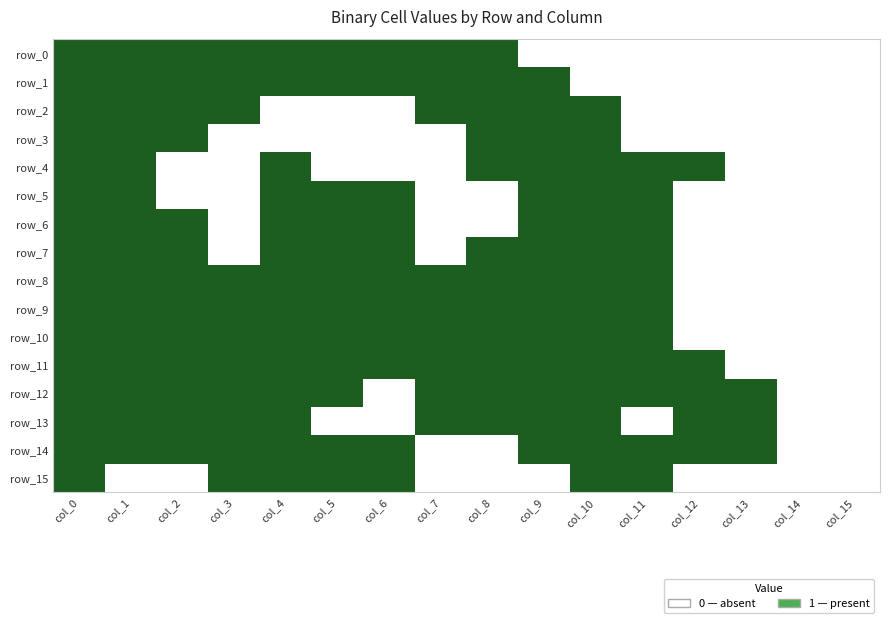

Which series has the largest total across all categories?

row_11